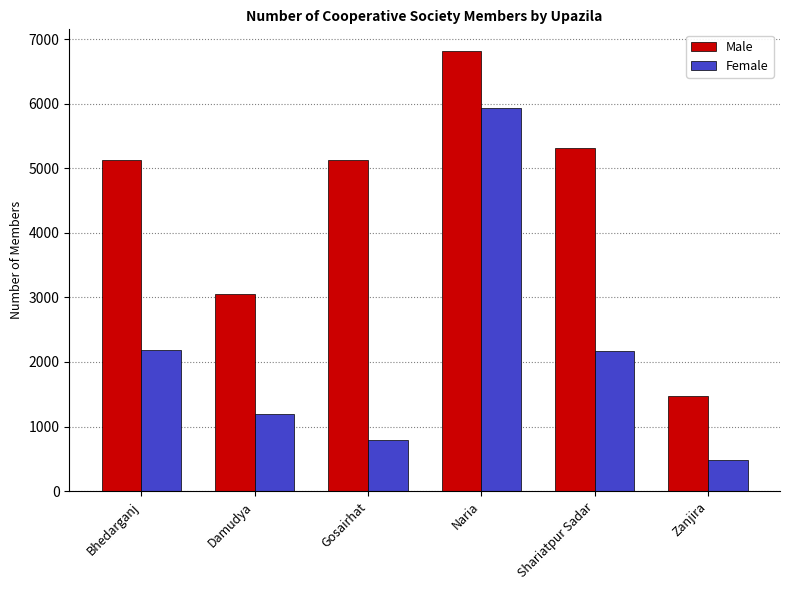

Is it true that Female equals 799 at Gosairhat?

True